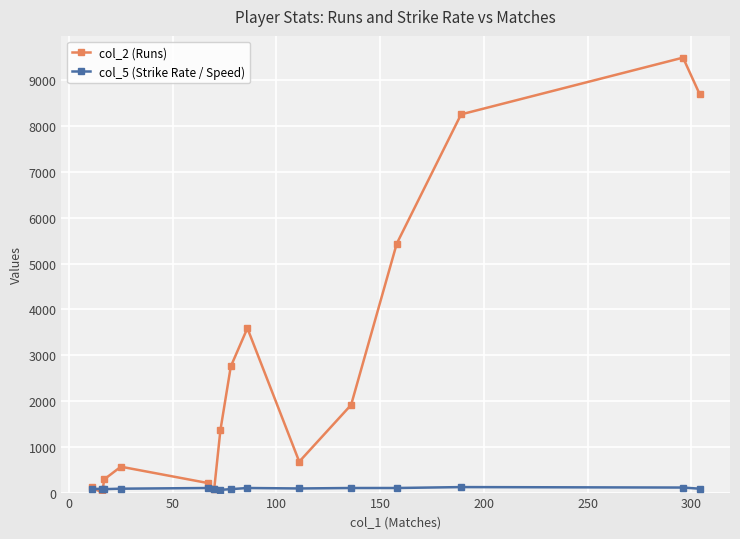

Rank the series by their maximum value, from highest to lowest.

col_2 (Runs), col_5 (Strike Rate / Speed)